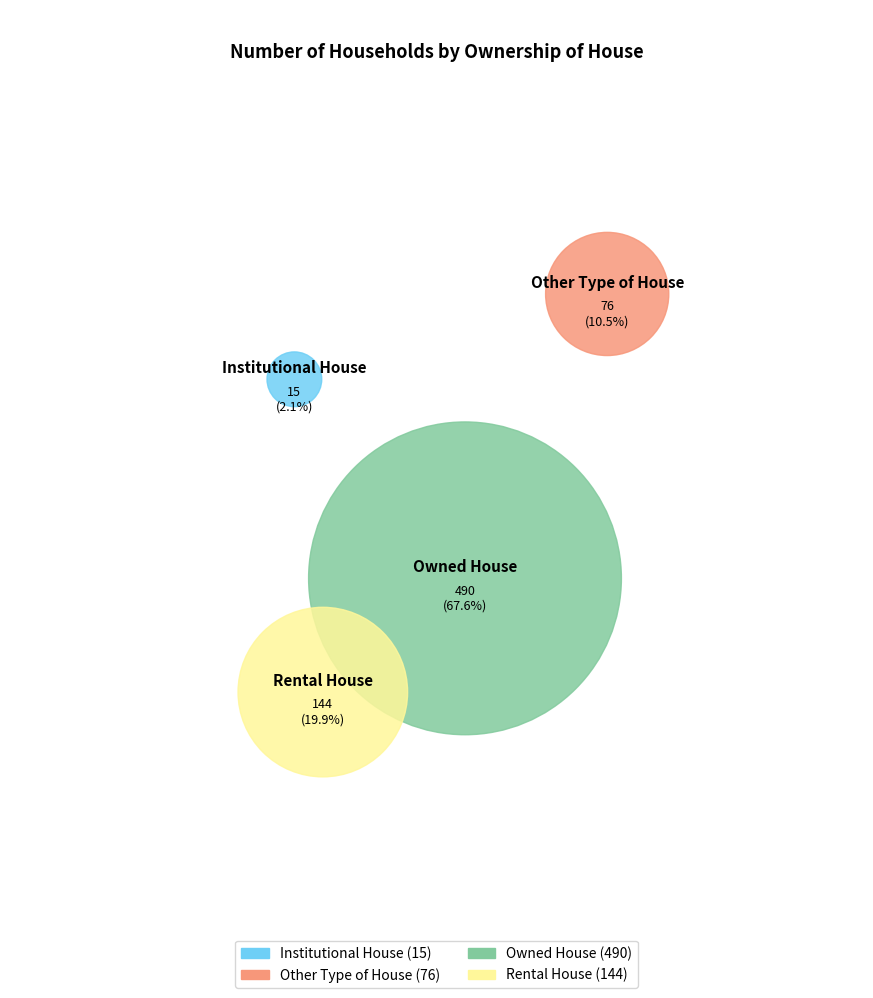

To the nearest percent, what percentage of the pie is Owned House?

68%